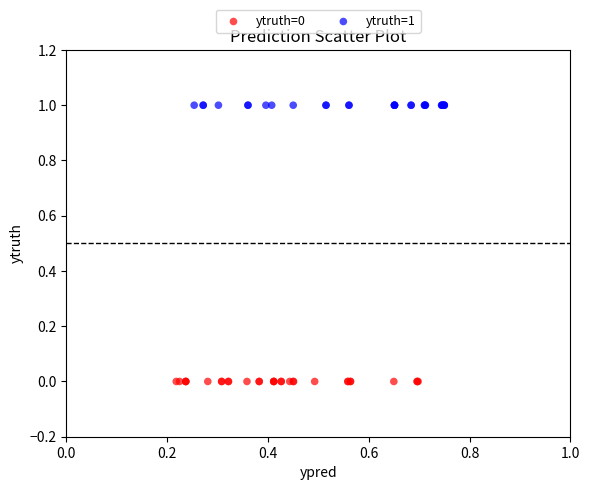

Which series contains the lowest Y value?

ytruth=0